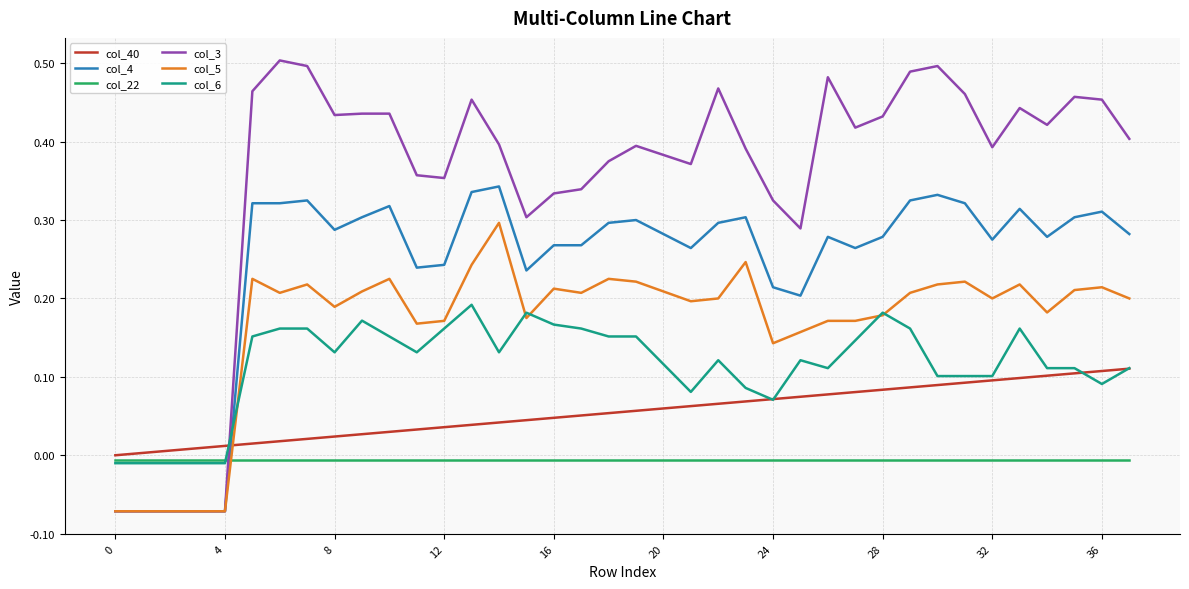

What are all the series names shown in the legend?

col_40, col_4, col_22, col_3, col_5, col_6